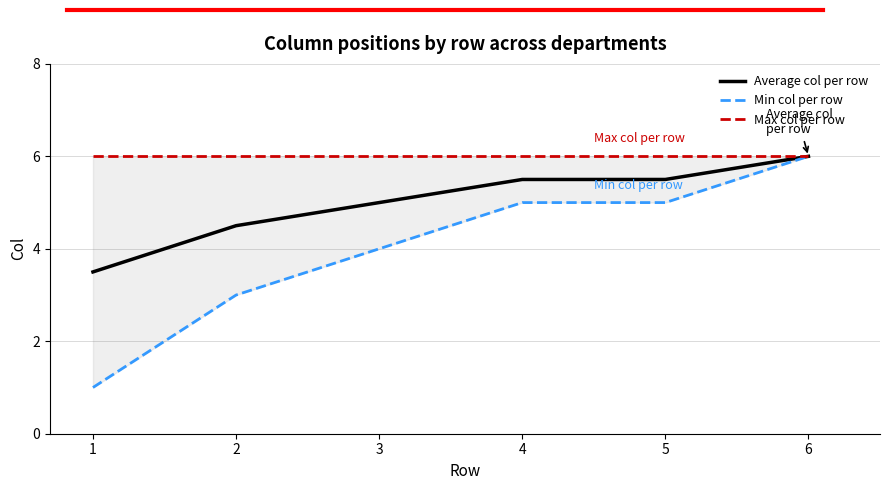

What is the value of the Min col per row point at the 6th from the left?

6.0